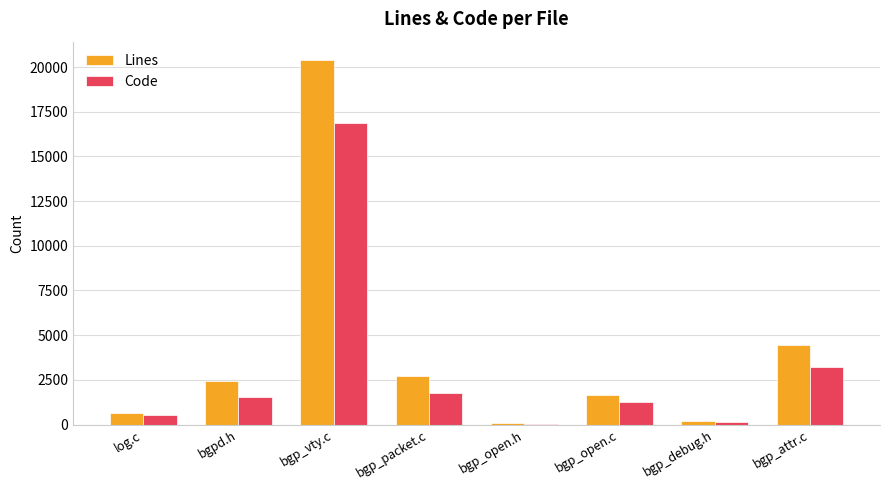

Which series has the largest total across all categories?

Lines